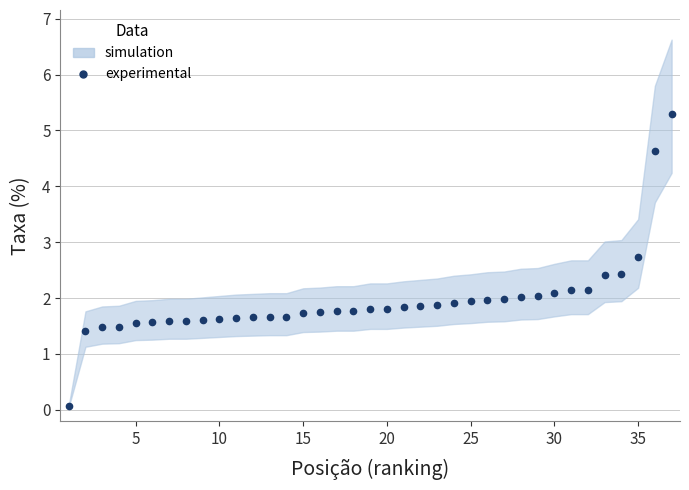

What is the difference between the maximum and minimum values?

5.2